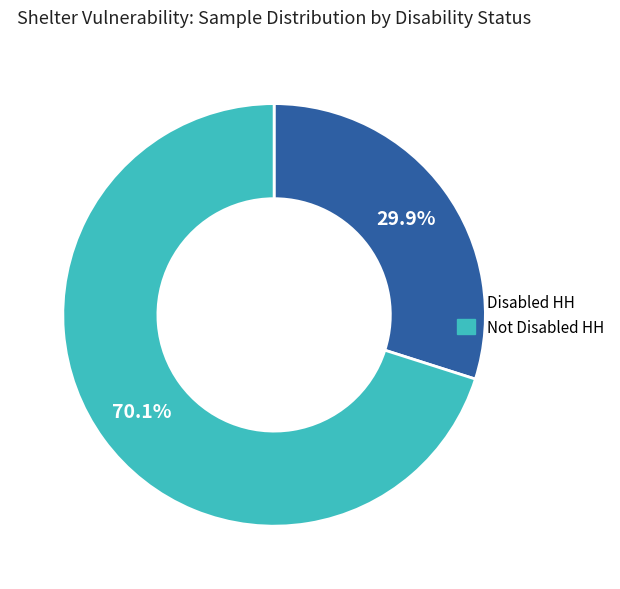

Which category has the biggest portion of the pie?

Not Disabled HH